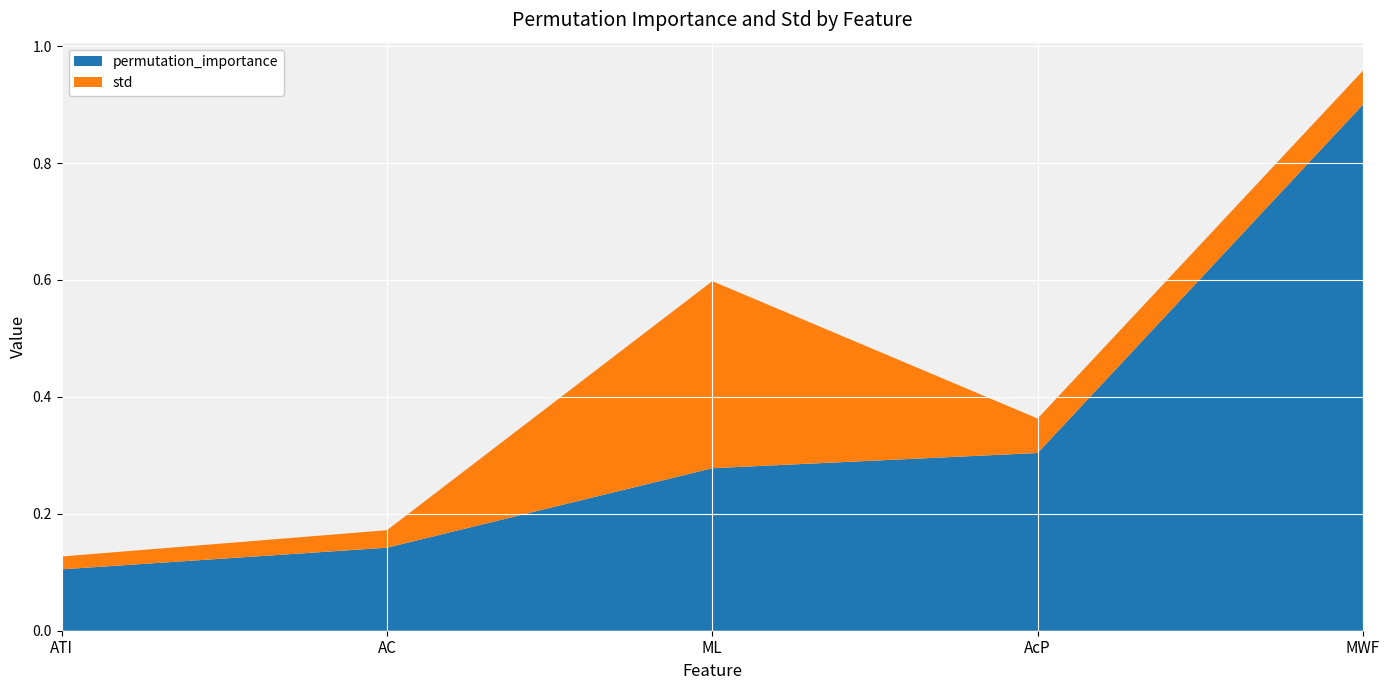

Reading right to left, what are all the values shown in this chart?

permutation_importance: 0.9	0.3	0.3	0.1	0.1
std: 0.1	0.1	0.3	0.0	0.0